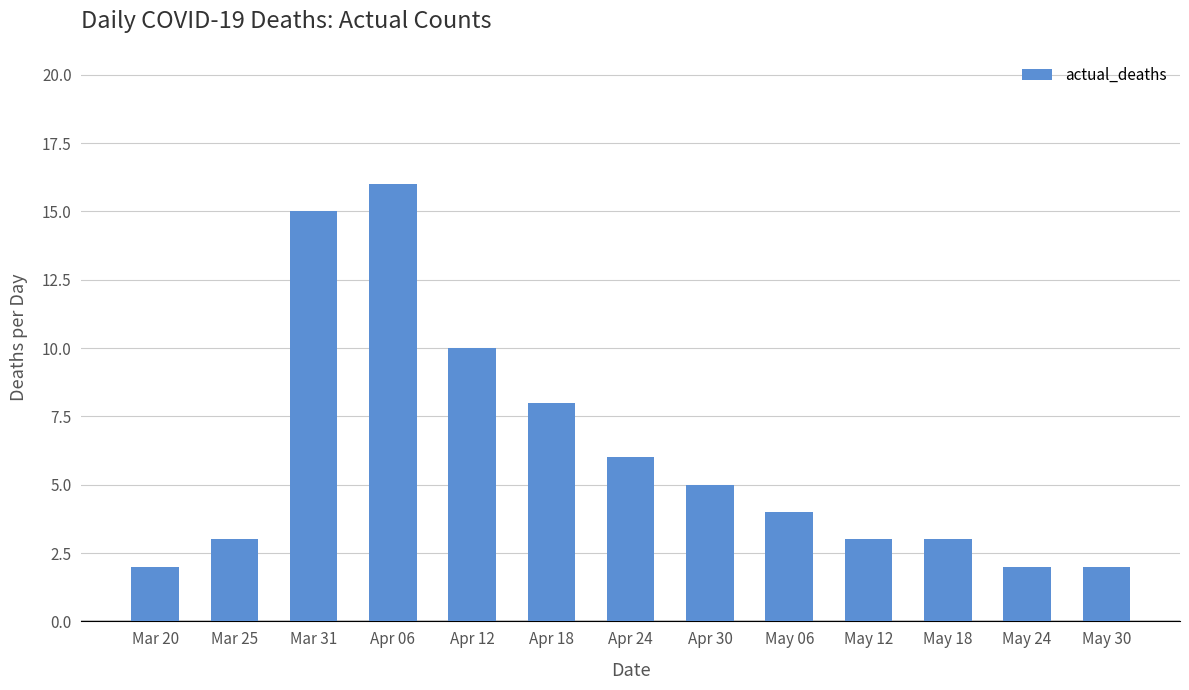

Which label corresponds to the largest value in the chart?

Apr 06